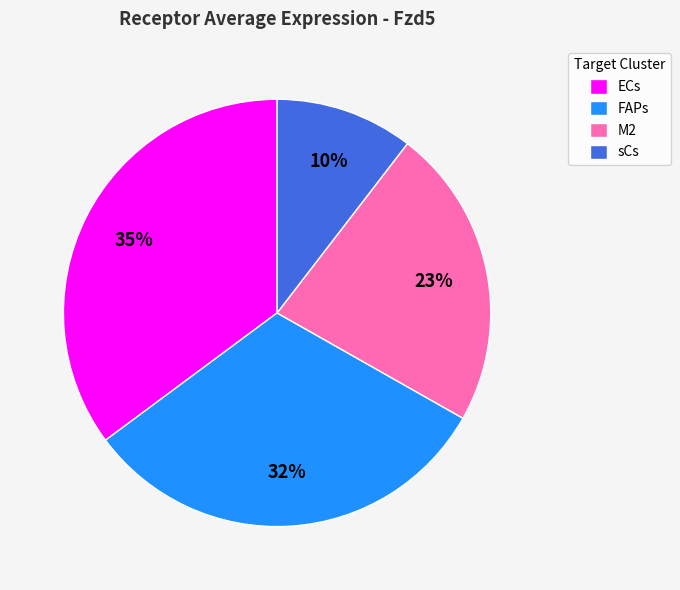

Between ECs and sCs, which is larger?

ECs